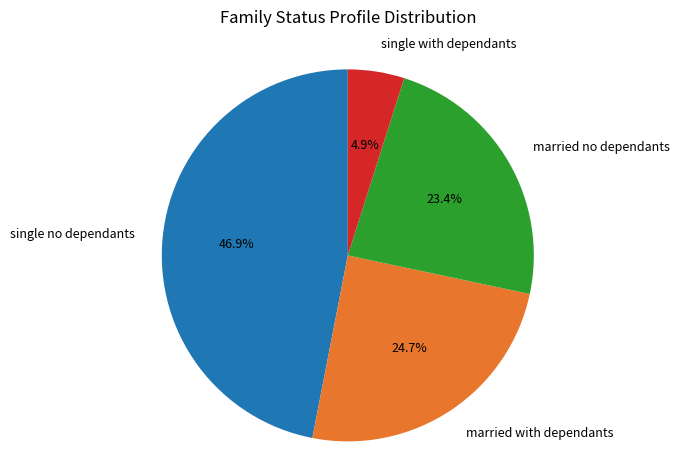

Between single with dependants and married no dependants, which is larger?

married no dependants